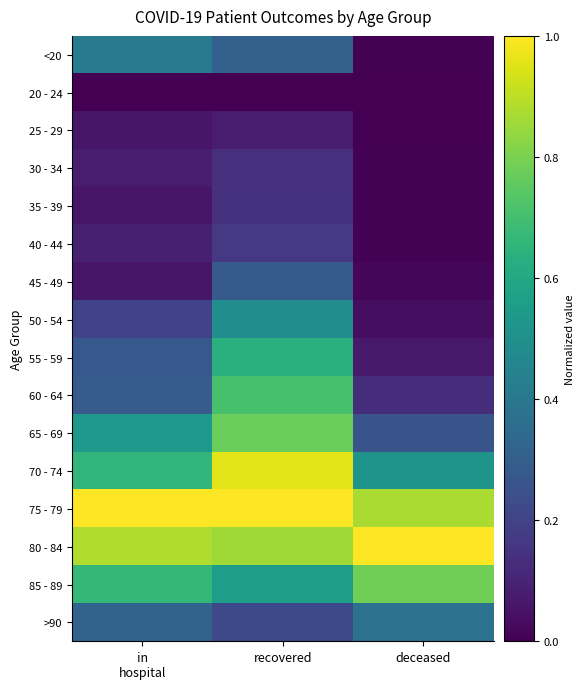

Reading left to right, transcribe all the data shown in this chart.

<20: in
hospital=0.4	recovered=0.3	deceased=0.0
20 - 24: in
hospital=0.0	recovered=0.0	deceased=0.0
25 - 29: in
hospital=0.1	recovered=0.1	deceased=0.0
30 - 34: in
hospital=0.1	recovered=0.1	deceased=0.0
35 - 39: in
hospital=0.1	recovered=0.1	deceased=0.0
40 - 44: in
hospital=0.1	recovered=0.2	deceased=0.0
45 - 49: in
hospital=0.1	recovered=0.3	deceased=0.0
50 - 54: in
hospital=0.2	recovered=0.5	deceased=0.0
55 - 59: in
hospital=0.3	recovered=0.6	deceased=0.1
60 - 64: in
hospital=0.3	recovered=0.7	deceased=0.1
65 - 69: in
hospital=0.5	recovered=0.8	deceased=0.3
70 - 74: in
hospital=0.7	recovered=1.0	deceased=0.5
75 - 79: in
hospital=1.0	recovered=1.0	deceased=0.9
80 - 84: in
hospital=0.9	recovered=0.9	deceased=1.0
85 - 89: in
hospital=0.7	recovered=0.6	deceased=0.8
>90: in
hospital=0.3	recovered=0.2	deceased=0.4